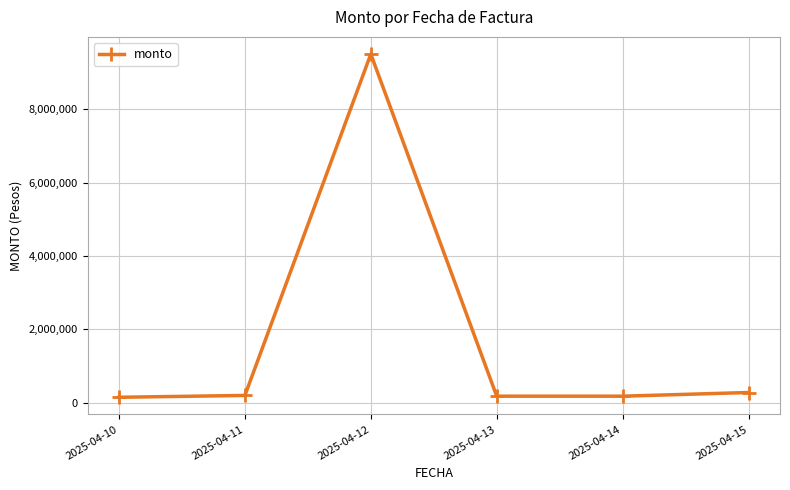

What value does the data have at 2025-04-10, to the nearest 50?

150000